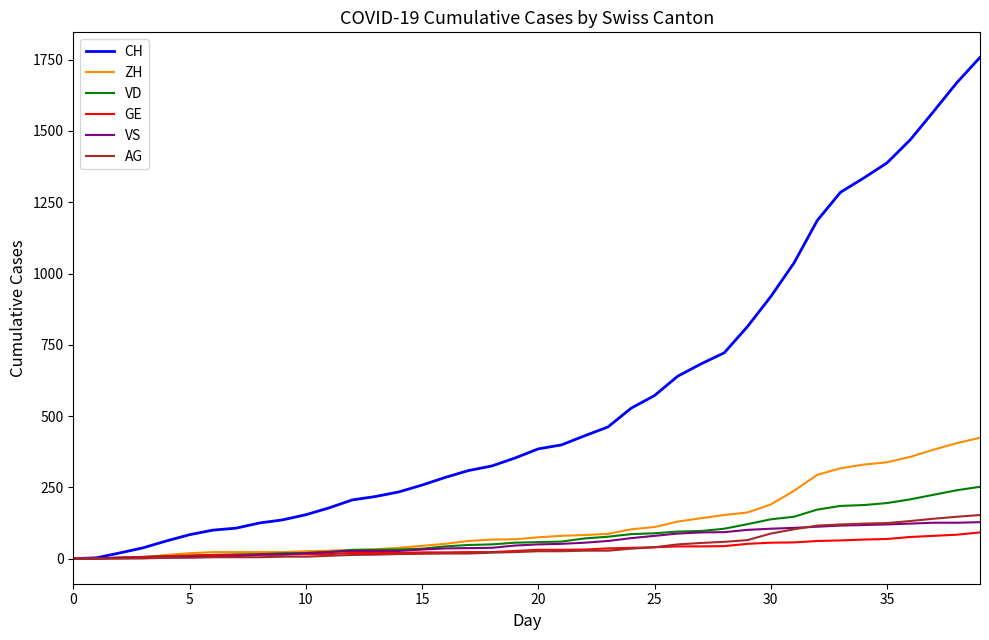

Which series has the largest range (max minus min)?

CH